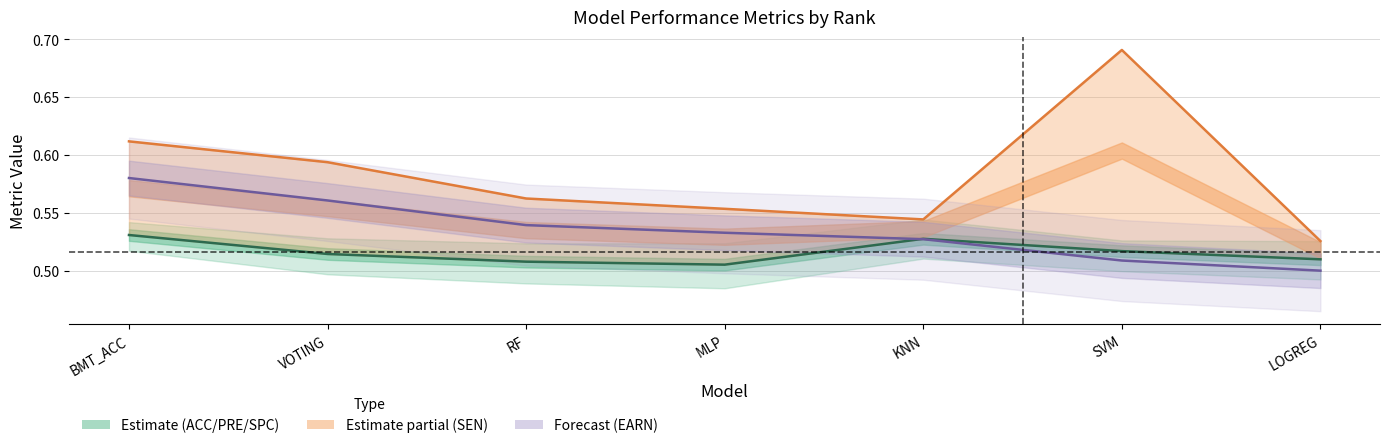

Read the ACC line value at KNN.

0.5